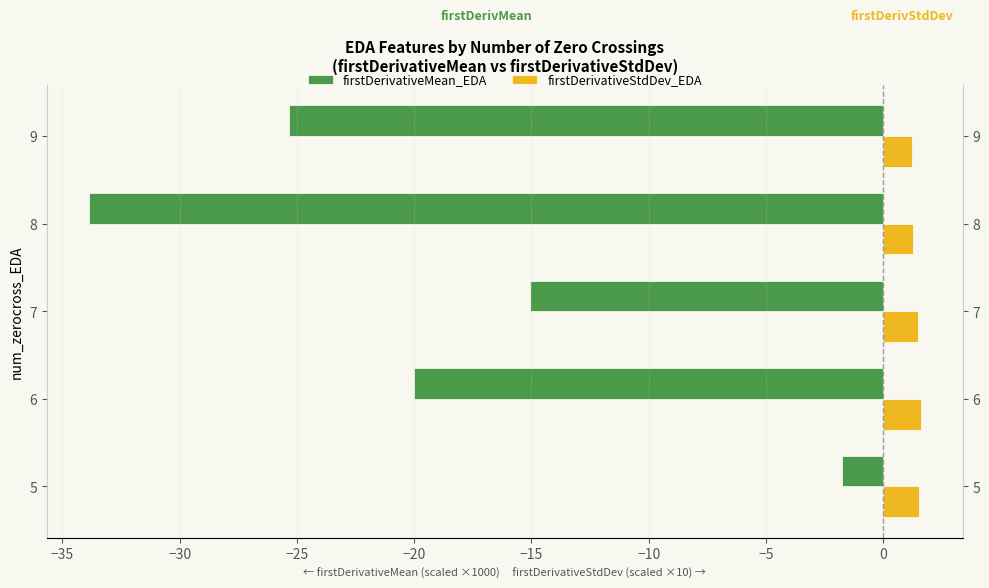

Are the bars horizontal?

Yes